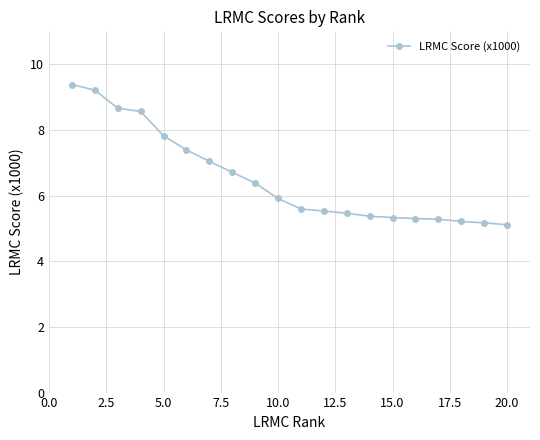

What is the average value?

6.5